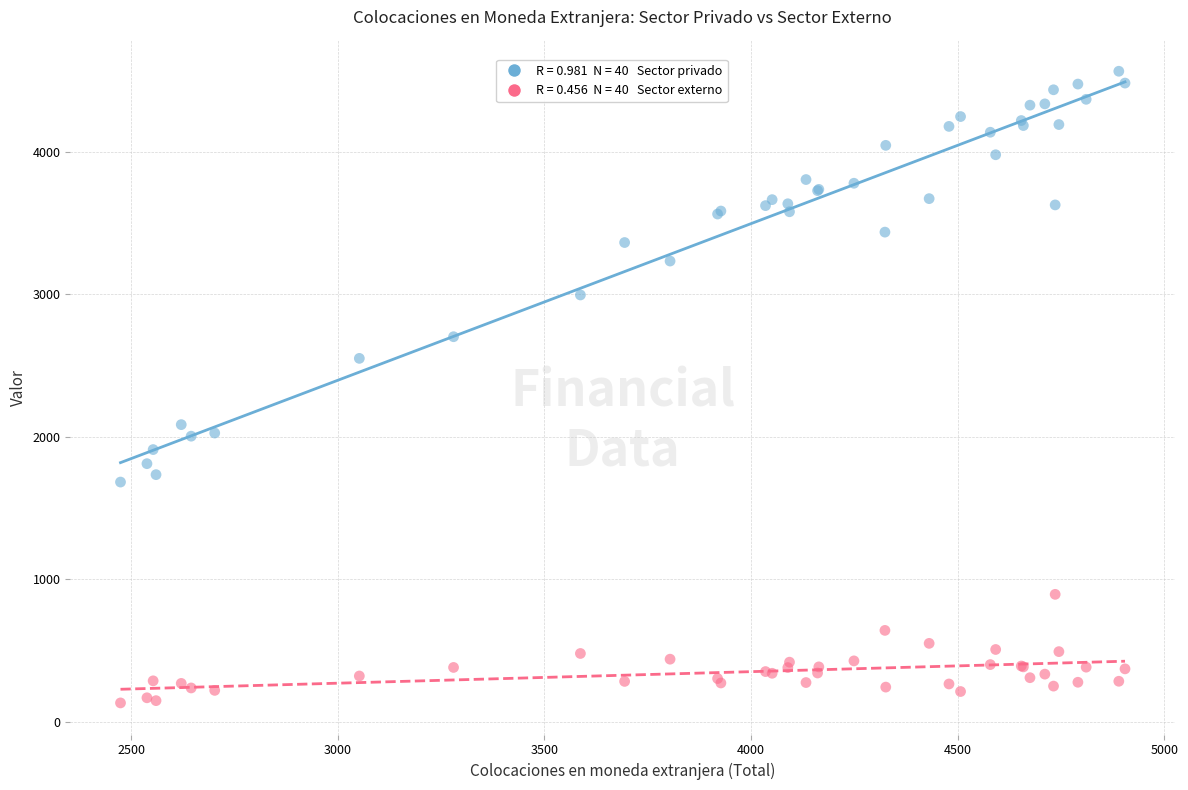

Across all series, what Y value is closest to 2349?

2551